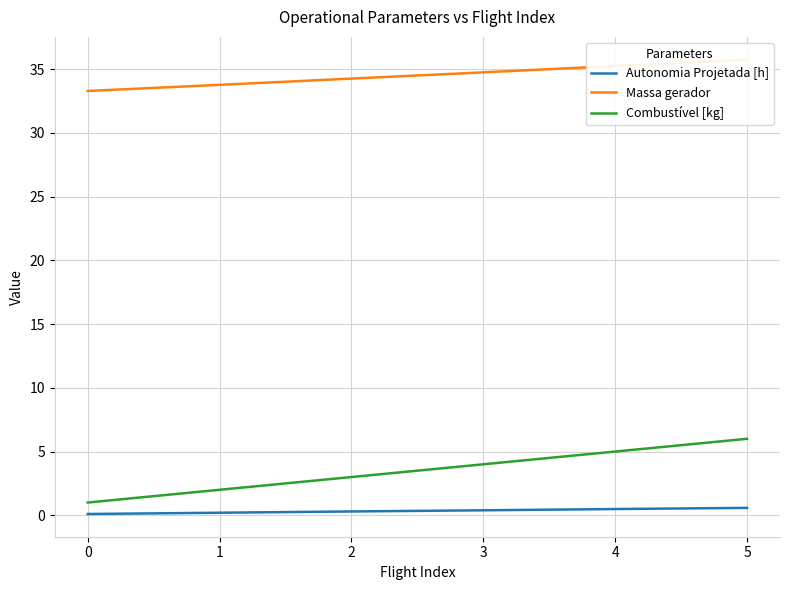

True or false: Combustível [kg] and Autonomia Projetada [h] intersect in this chart.

False